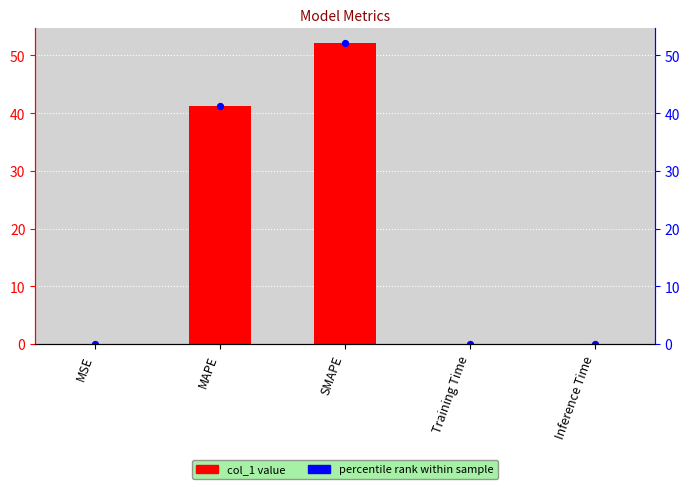

At how many categories does at least one series exceed 6?

2